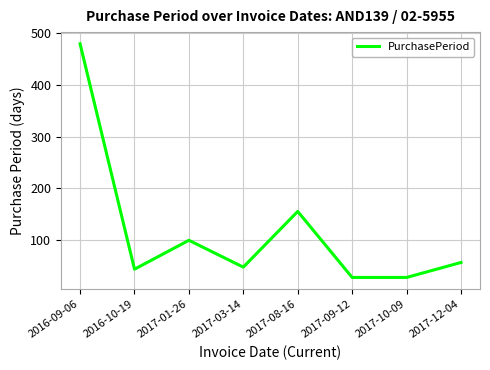

What is the difference between the maximum and minimum values?

453